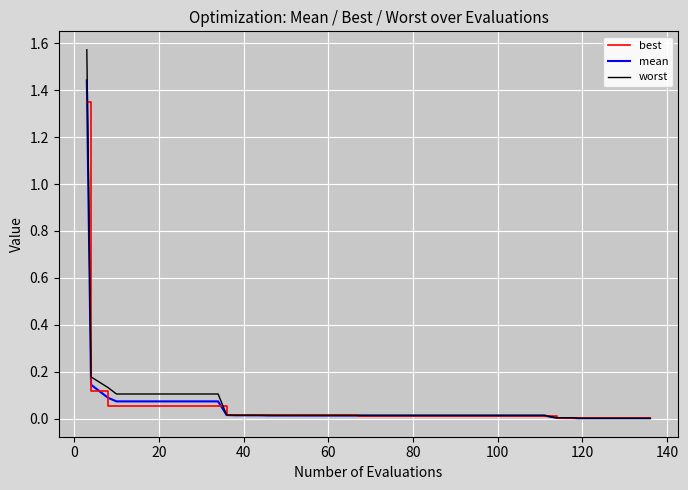

Rank the series by their maximum value, from lowest to highest.

best, mean, worst